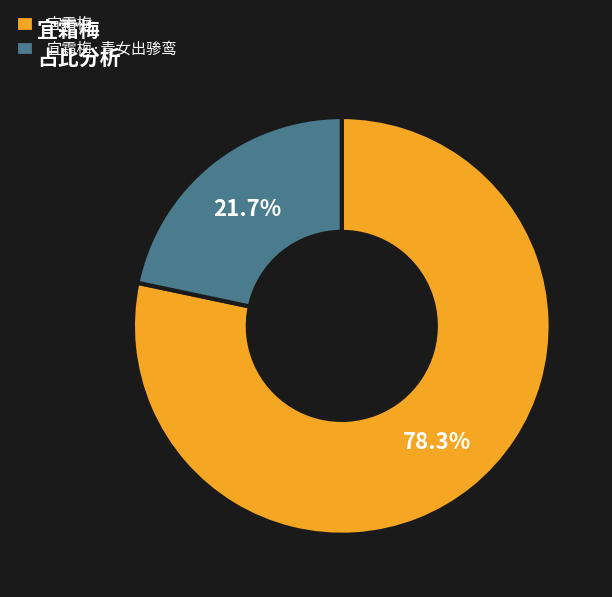

Count the number of slices in the pie.

2